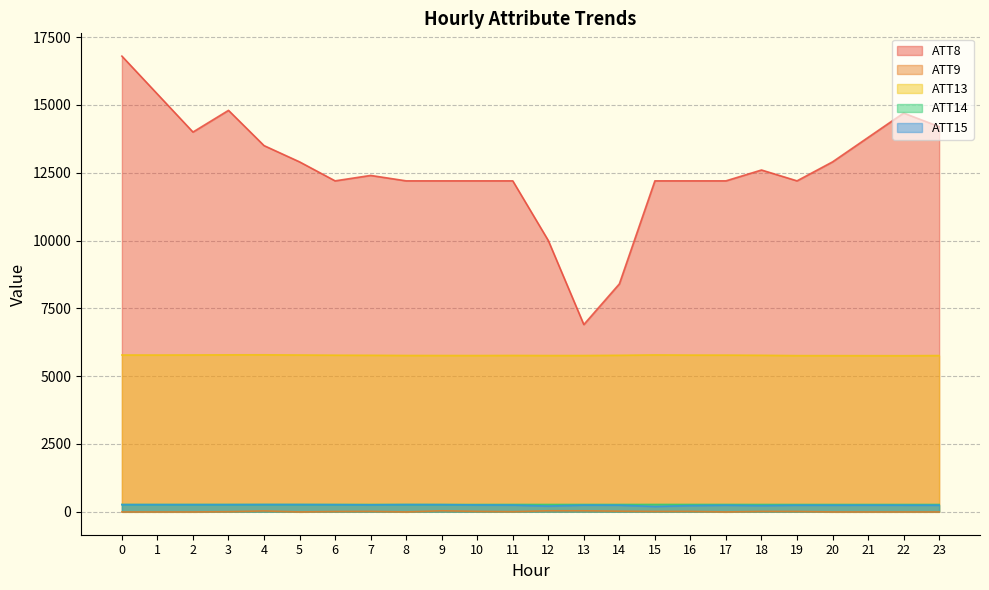

Reading left to right, what are all the values shown in this chart?

ATT8: 0=16800.0	1=15400.0	2=14000.0	3=14800.0	4=13500.0	5=12900.0	6=12200.0	7=12400.0	8=12200.0	9=12200.0	10=12200.0	11=12200.0	12=10000.0	13=6900.0	14=8400.0	15=12200.0	16=12200.0	17=12200.0	18=12600.0	19=12200.0	20=12900.0	21=13800.0	22=14700.0	23=14200.0
ATT9: 0=-10.0	1=-10.0	2=-10.0	3=-1.4	4=26.8	5=-10.0	6=5.8	7=10.8	8=-10.0	9=32.4	10=10.4	11=-0.6	12=32.6	13=32.0	14=17.2	15=9.2	16=10.6	17=-10.0	18=9.8	19=7.7	20=-10.0	21=-10.0	22=-10.0	23=-10.0
ATT13: 0=5777.6	1=5776.2	2=5779.2	3=5783.6	4=5784.5	5=5777.3	6=5770.4	7=5767.1	8=5760.2	9=5759.0	10=5757.8	11=5761.2	12=5757.5	13=5758.3	14=5766.7	15=5780.2	16=5774.1	17=5773.2	18=5766.8	19=5754.6	20=5753.7	21=5752.7	22=5751.3	23=5757.1
ATT14: 0=262.6	1=262.4	2=263.3	3=263.4	4=263.5	5=263.6	6=263.4	7=264.0	8=263.5	9=262.9	10=263.0	11=264.4	12=264.4	13=264.2	14=264.4	15=265.5	16=265.0	17=264.8	18=264.0	19=263.3	20=263.4	21=263.4	22=263.4	23=263.6
ATT15: 0=259.2	1=258.8	2=258.4	3=258.8	4=262.2	5=261.7	6=257.9	7=251.2	8=260.5	9=259.0	10=247.6	11=243.9	12=207.0	13=242.3	14=239.6	15=192.1	16=224.1	17=238.5	18=223.9	19=239.4	20=238.2	21=240.4	22=239.4	23=238.3